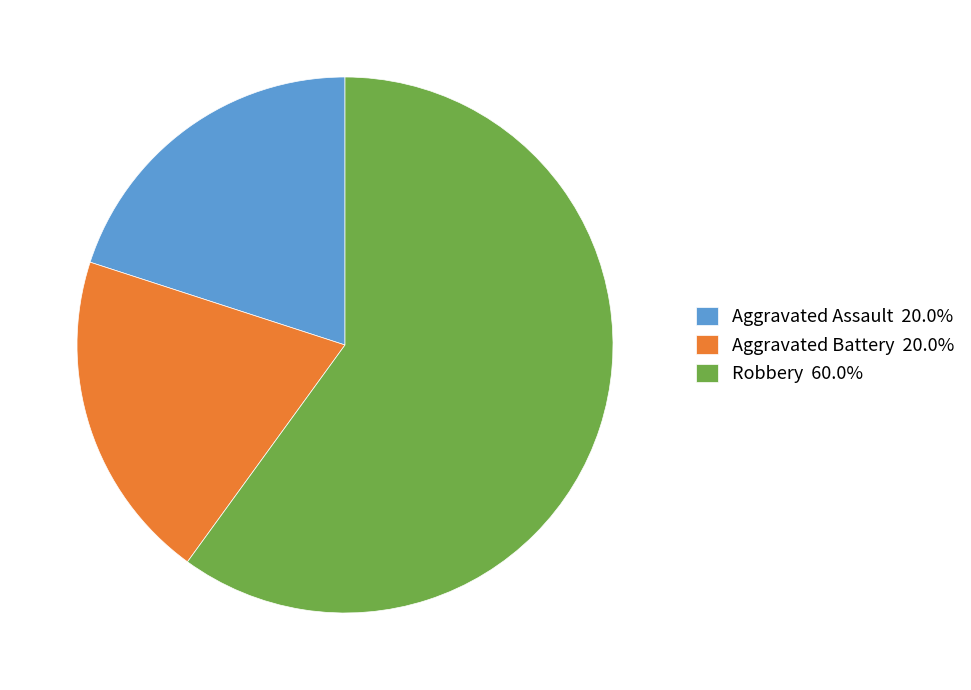

What is the ratio of the value at Aggravated Assault 20.0% to the value at Robbery 60.0%?

0.3